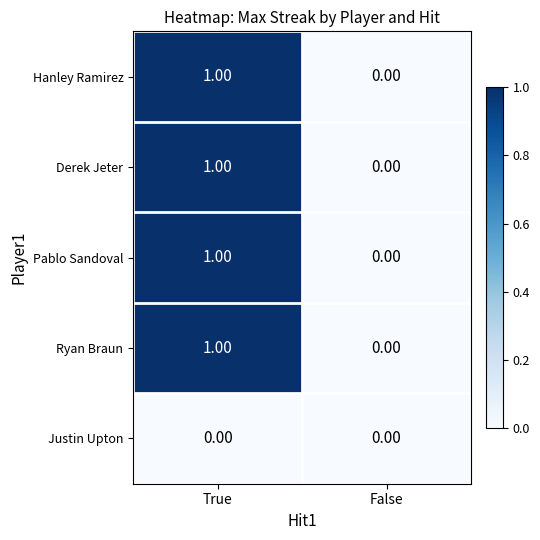

At which label is Pablo Sandoval closest to 0?

False